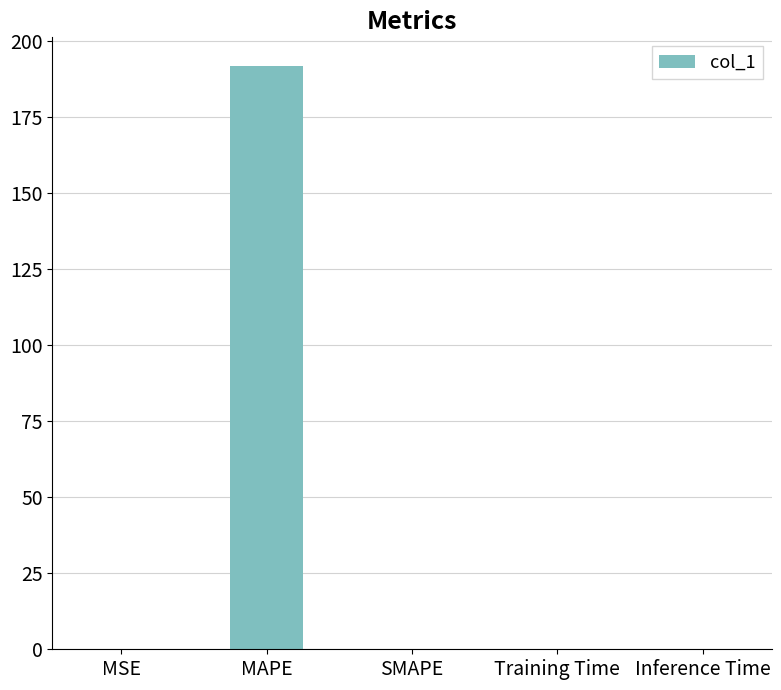

Which has a higher value, MSE or MAPE?

MAPE